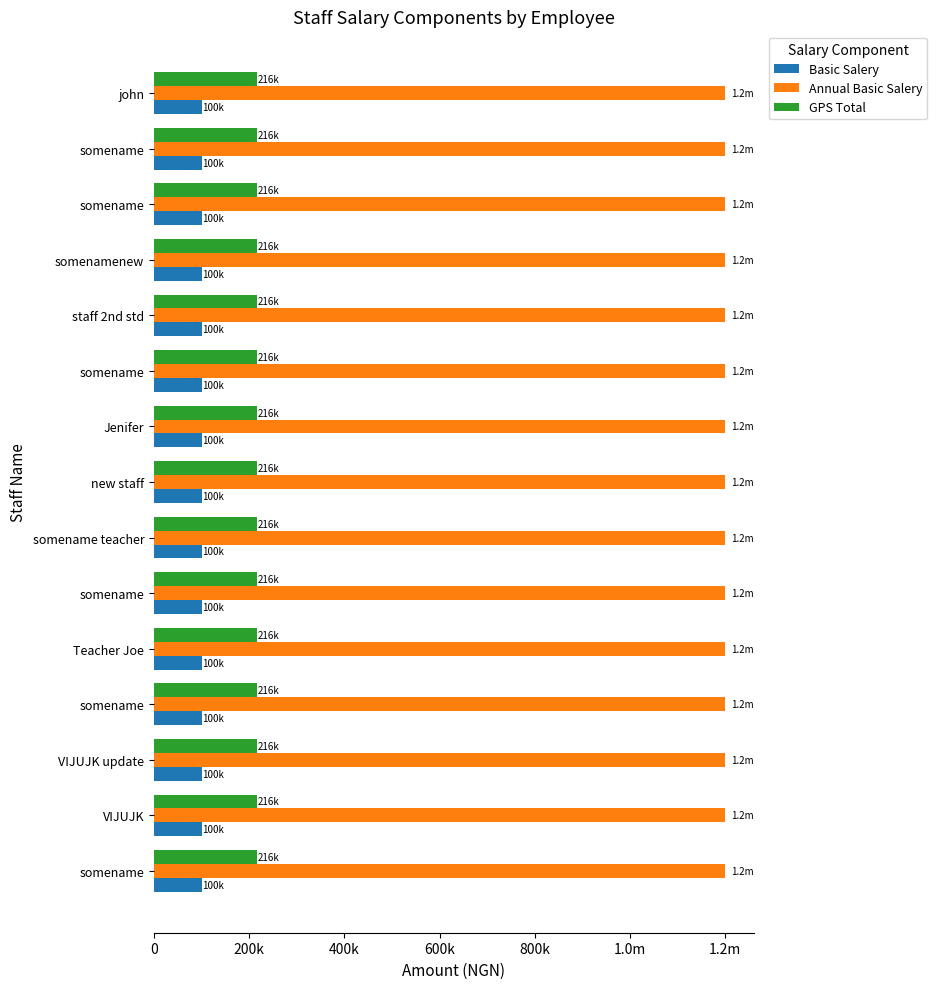

What is the highest value of the Annual Basic Salery series?

1200000